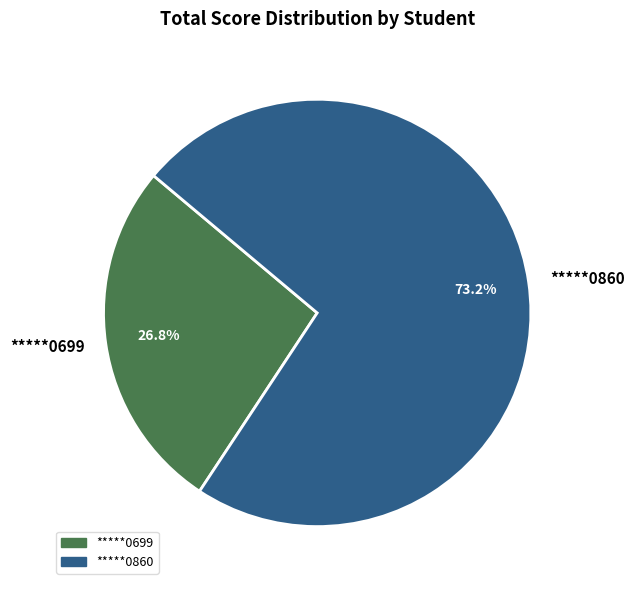

What percentage is NOT represented by *****0699?

73.2%